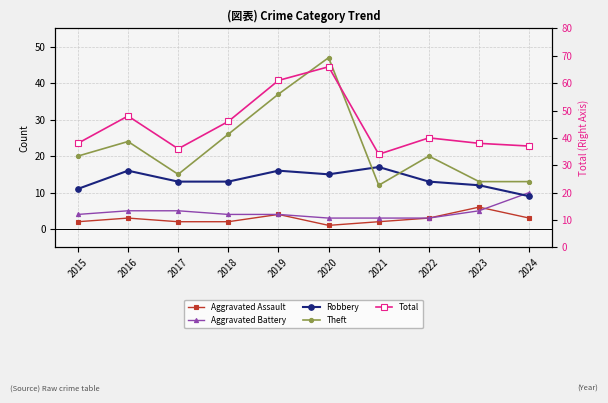

What are all the series names shown in the legend?

Aggravated Assault, Aggravated Battery, Robbery, Theft, Total